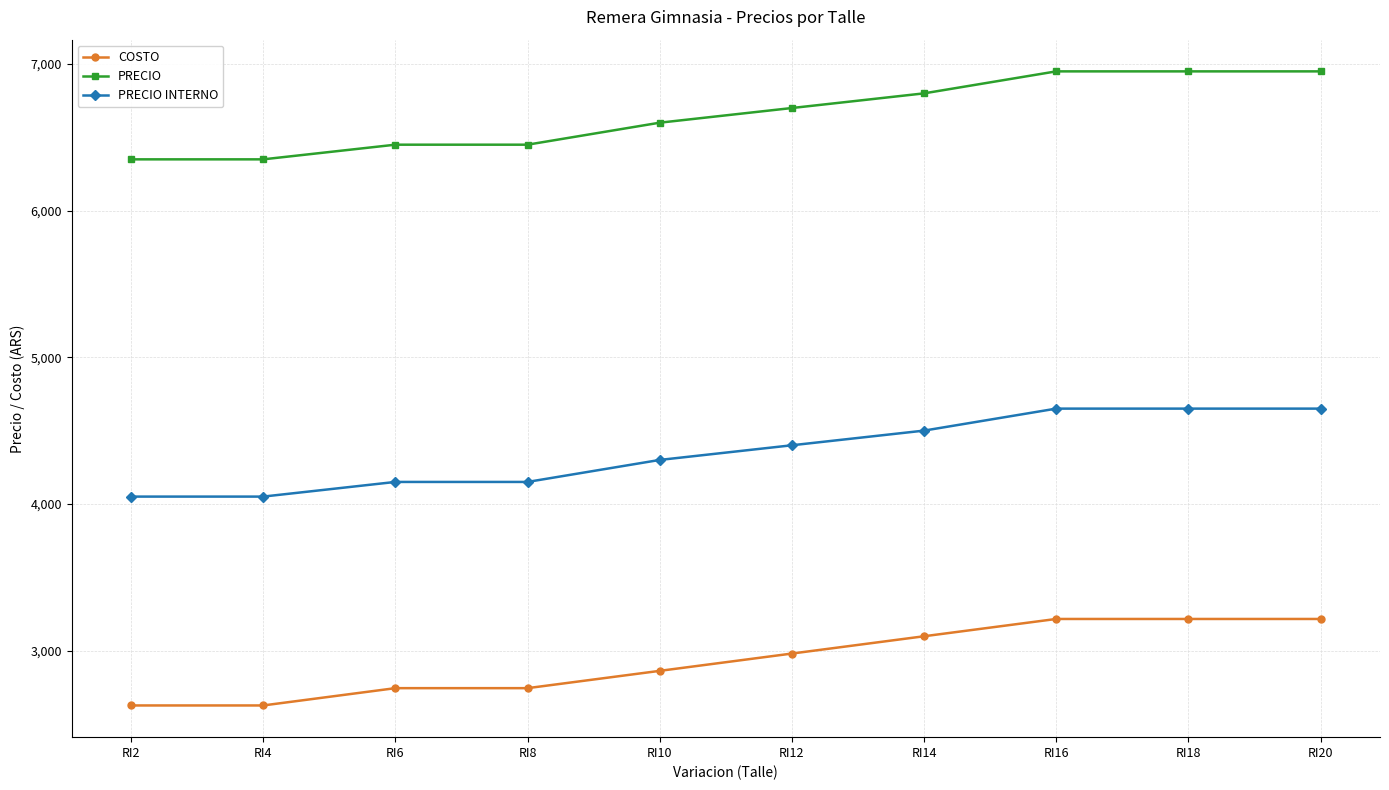

How many series are shown in this chart?

3